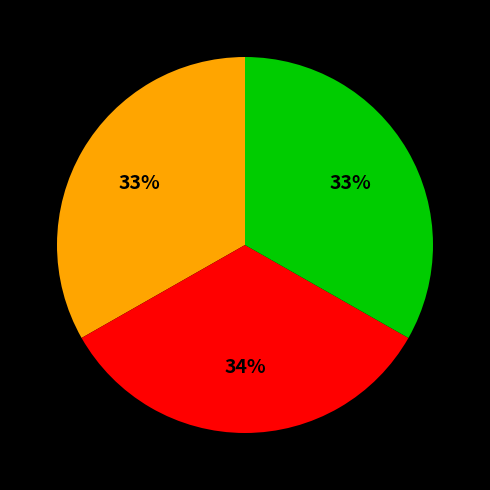

Is there a majority slice in this chart?

No